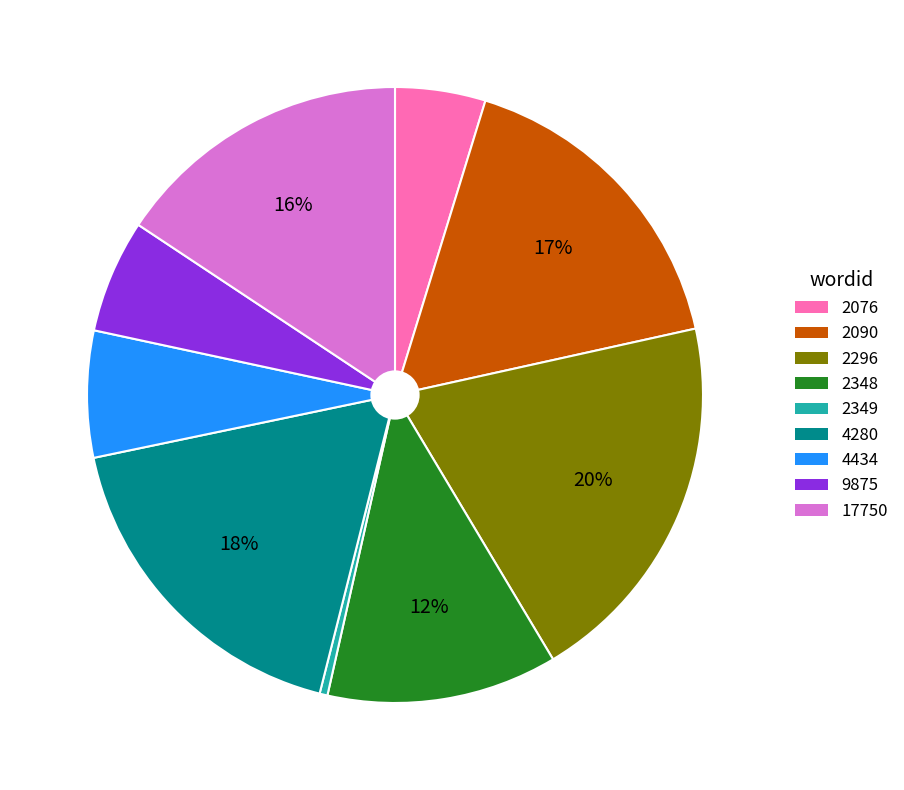

Is there a majority slice in this chart?

No